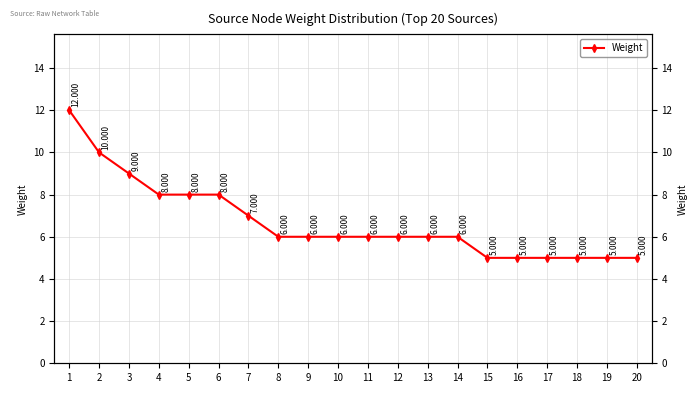

Reading right to left, what are all the values shown in this chart?

20=5	19=5	18=5	17=5	16=5	15=5	14=6	13=6	12=6	11=6	10=6	9=6	8=6	7=7	6=8	5=8	4=8	3=9	2=10	1=12